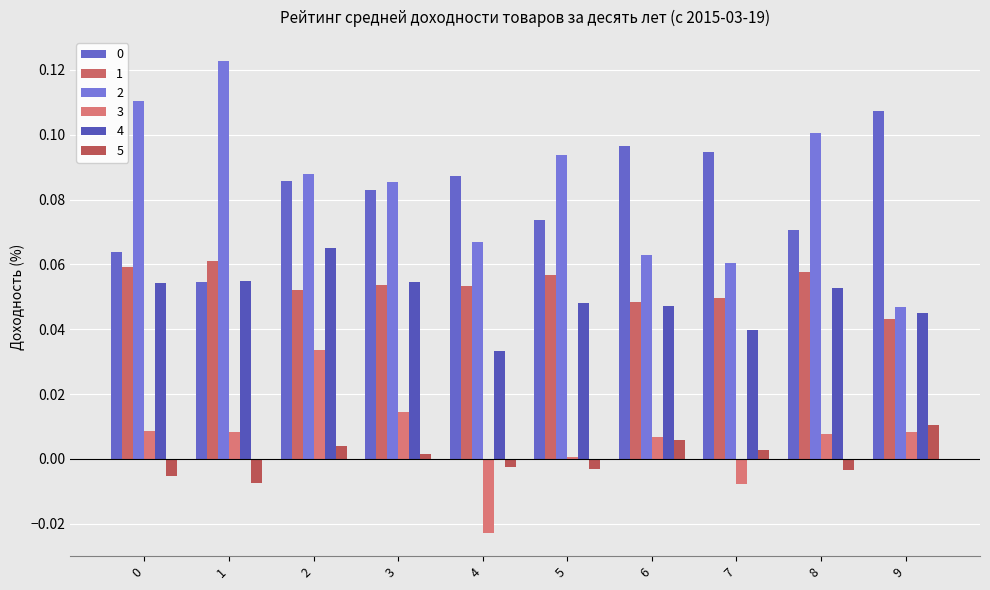

How many series are shown in this chart?

6